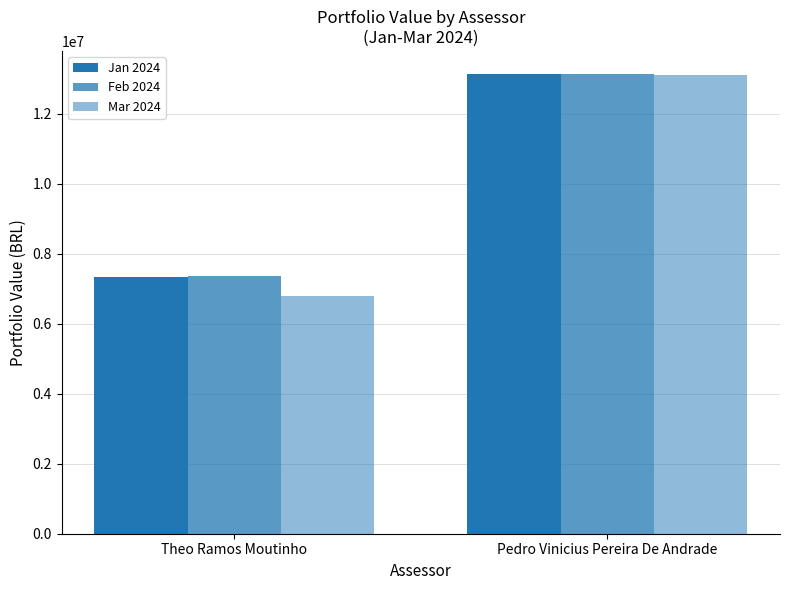

Are the bars grouped side by side (vs. stacked)?

Yes